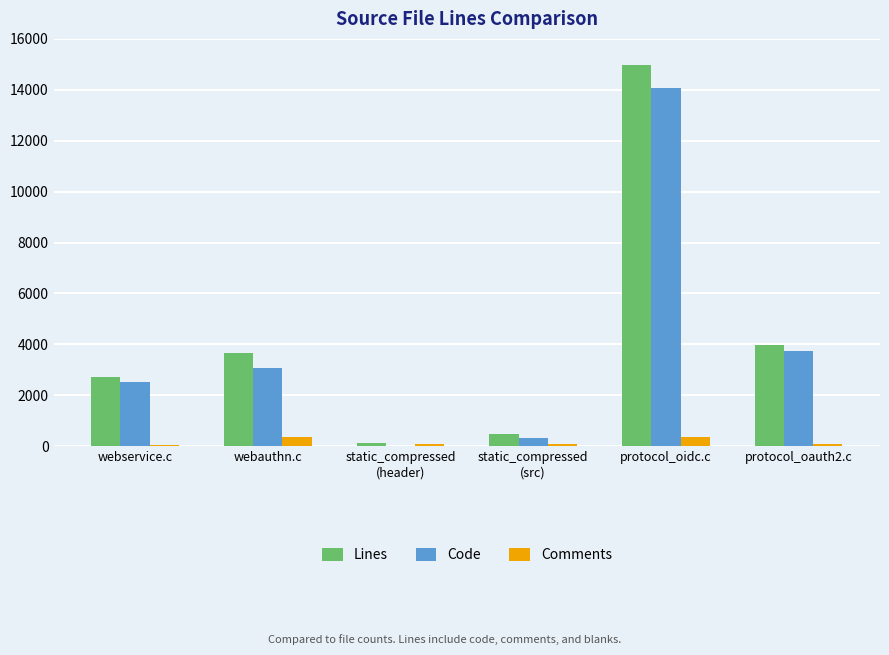

Read the Lines value at protocol_oidc.c.

14971